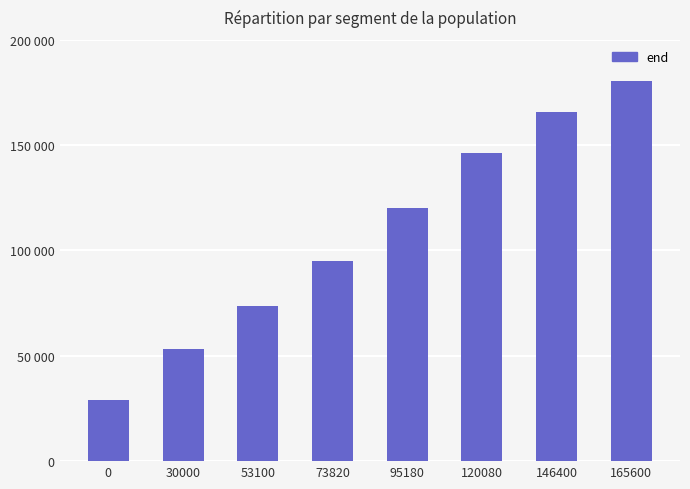

Reading left to right, extract all data points from this chart.

0=29100	30000=53100	53100=73820	73820=95180	95180=120080	120080=146400	146400=165600	165600=180600